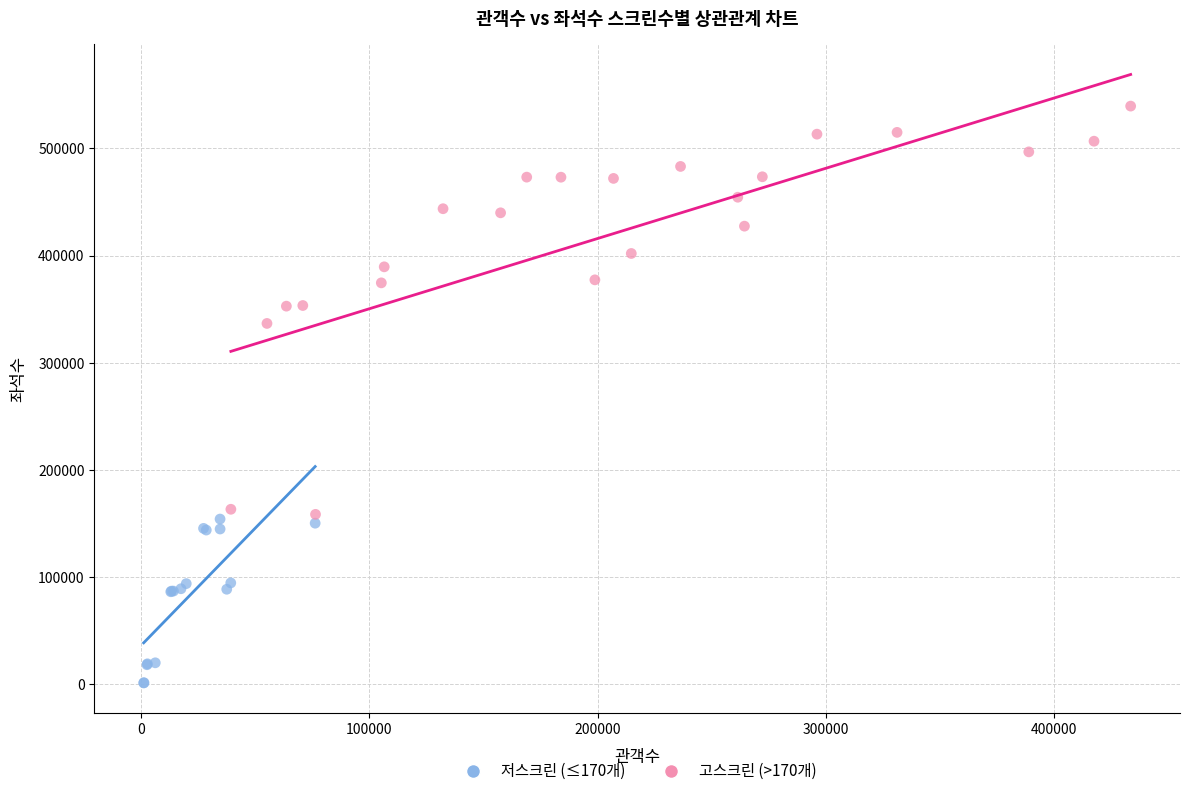

Which series contains the lowest Y value?

저스크린 (≤170개)